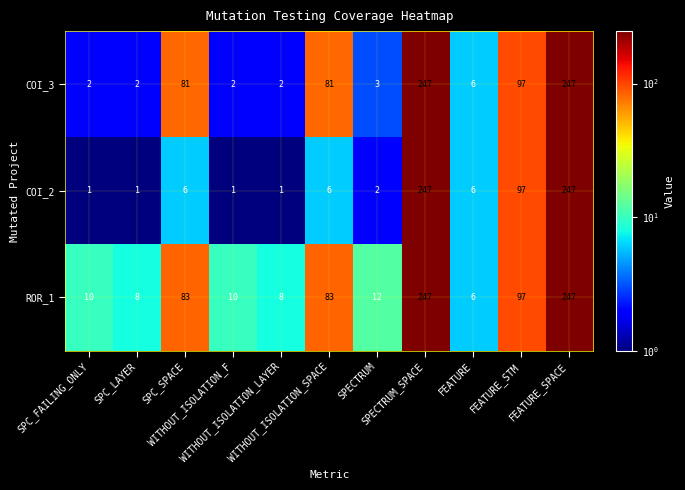

List the series in order of their overall mean, lowest first.

COI_2, COI_3, ROR_1